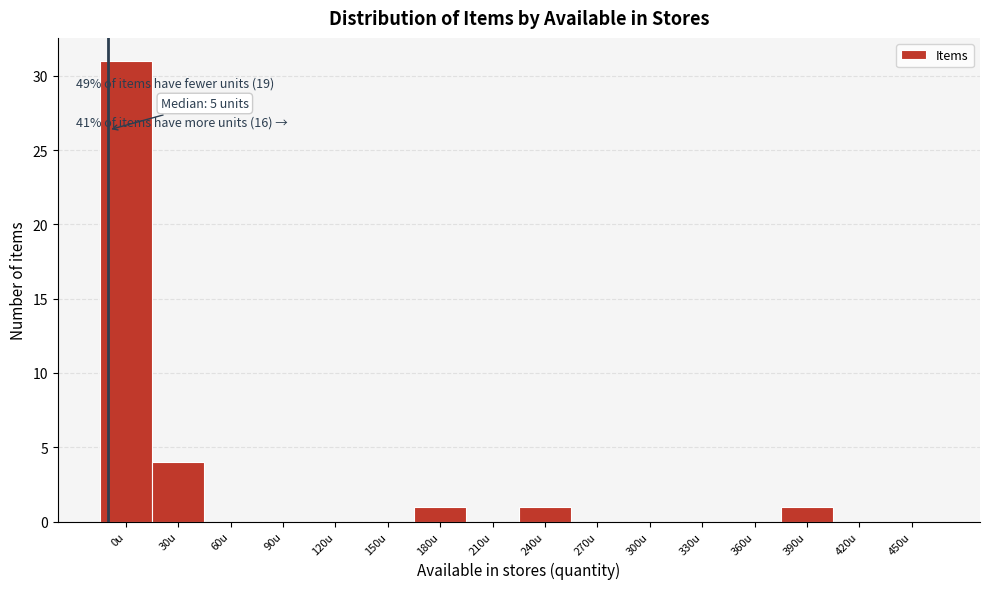

Reading left to right, what are all the values shown in this chart?

0u=31	30u=4	60u=0	90u=0	120u=0	150u=0	180u=1	210u=0	240u=1	270u=0	300u=0	330u=0	360u=0	390u=1	420u=0	450u=0